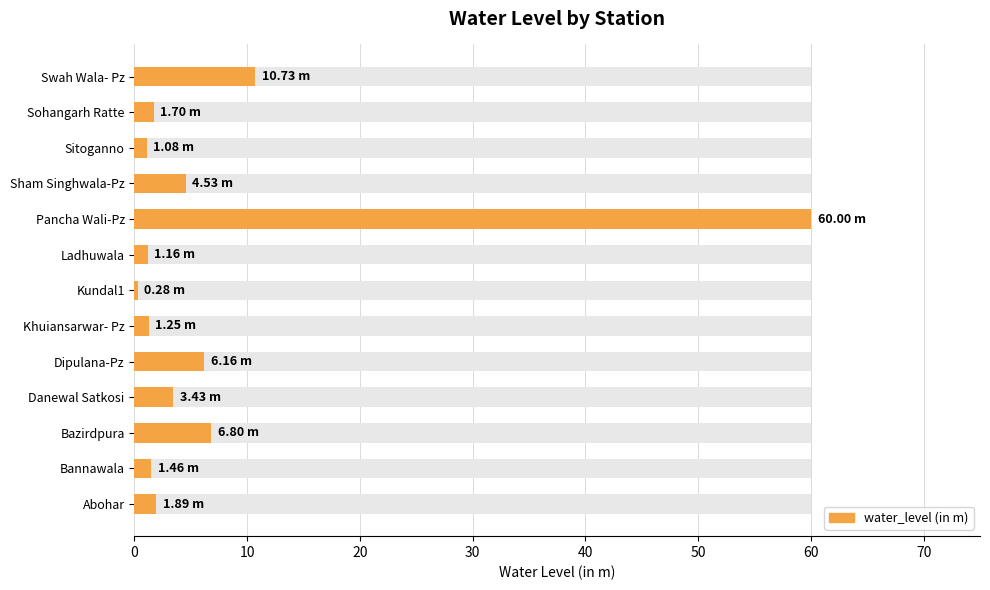

How many values are below 1?

1